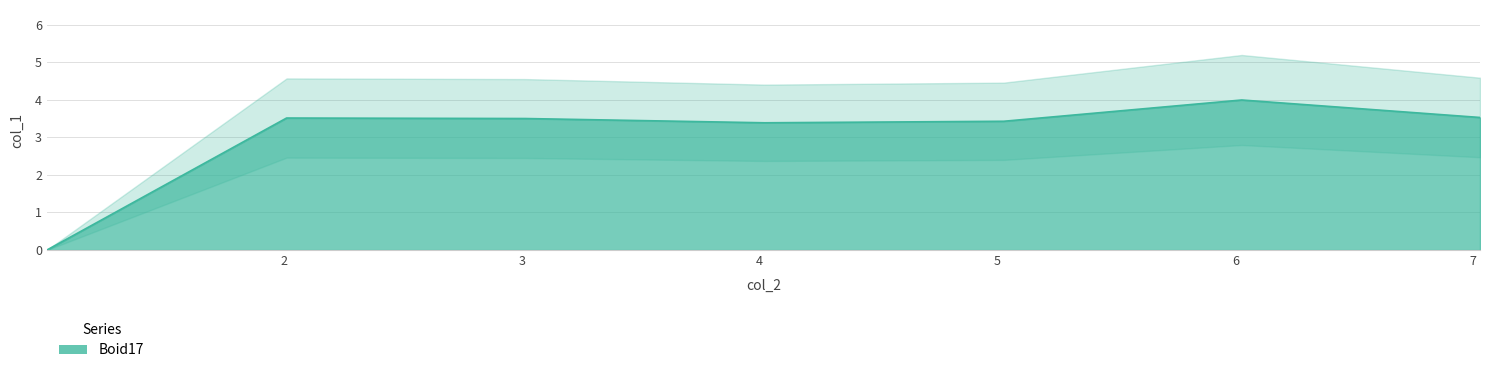

The chart shows a value of 3.5 at 7.028654. True or false?

True